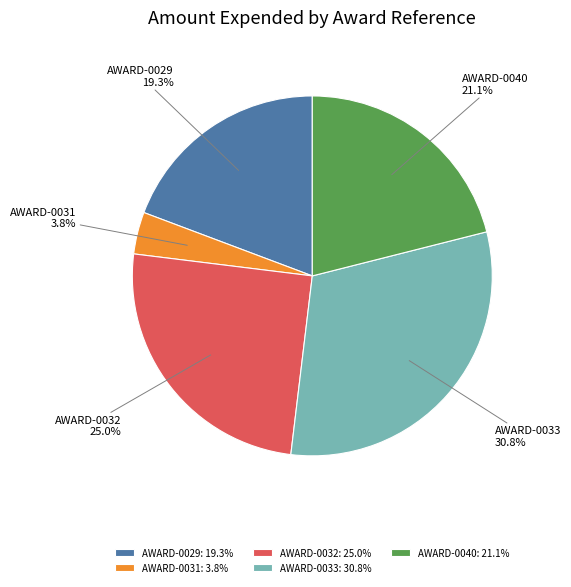

Which has a higher value, AWARD-0032 or AWARD-0031?

AWARD-0032